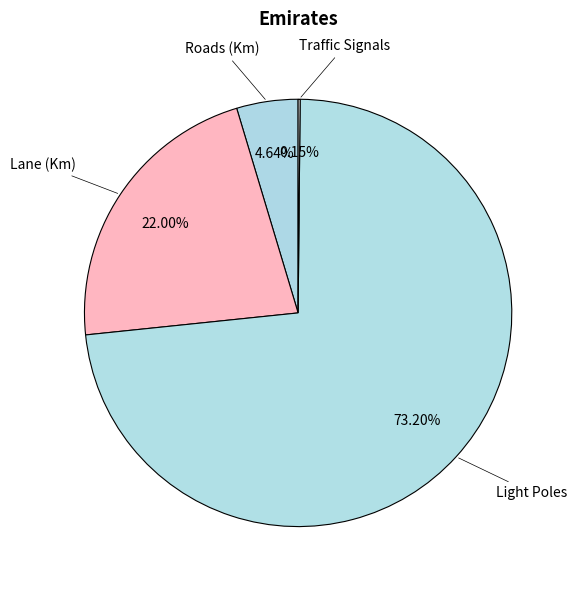

Which has a higher value, Light Poles or Roads (Km)?

Light Poles